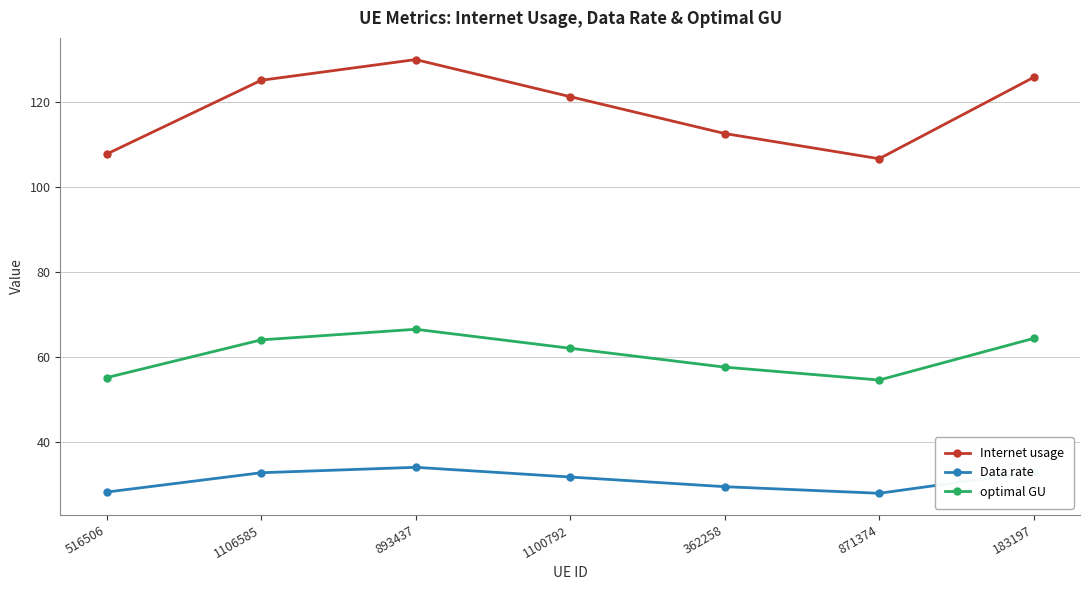

What is the greatest value displayed?

129.9